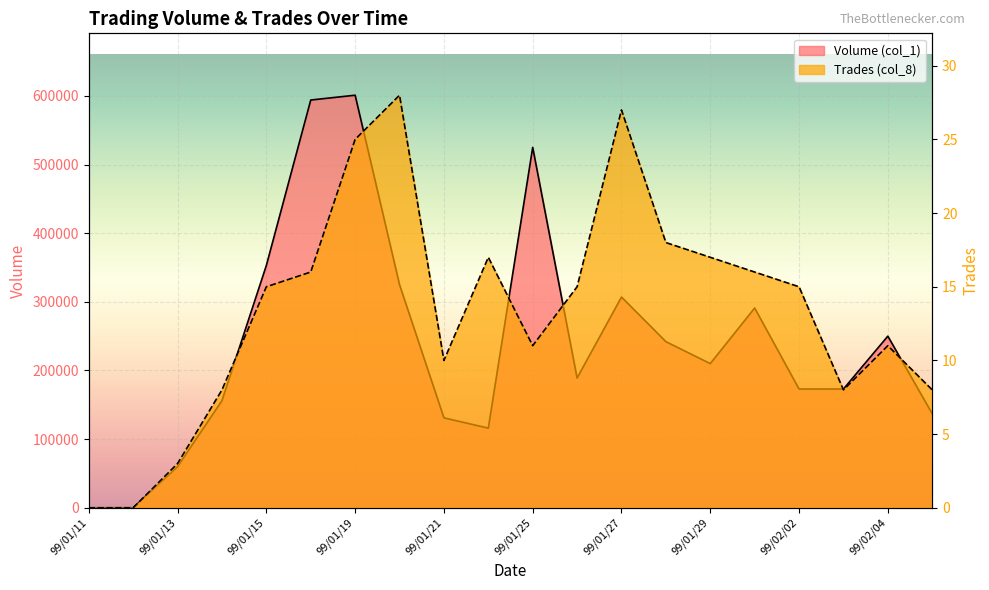

What is the difference between the highest and lowest values at 99/01/20?

324972